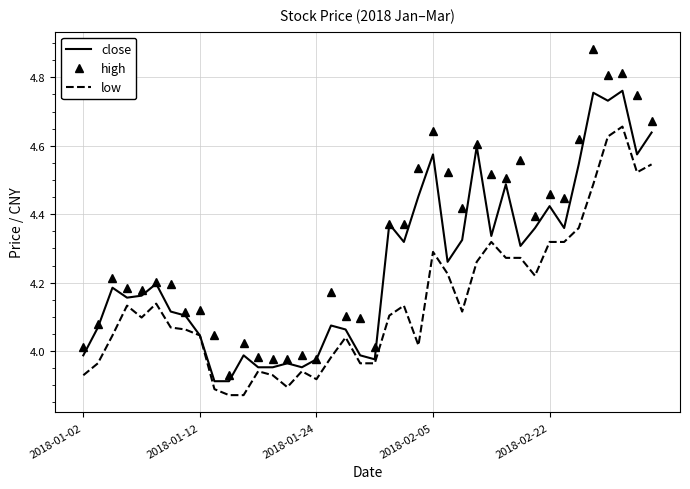

List the series in order of their overall mean, lowest first.

low, close, high